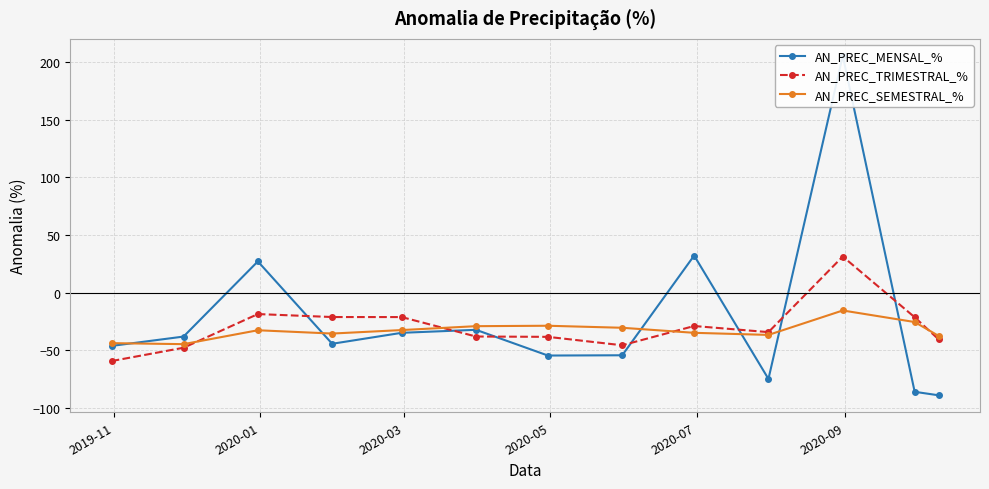

What is the highest value of the AN_PREC_TRIMESTRAL_% series?

31.4